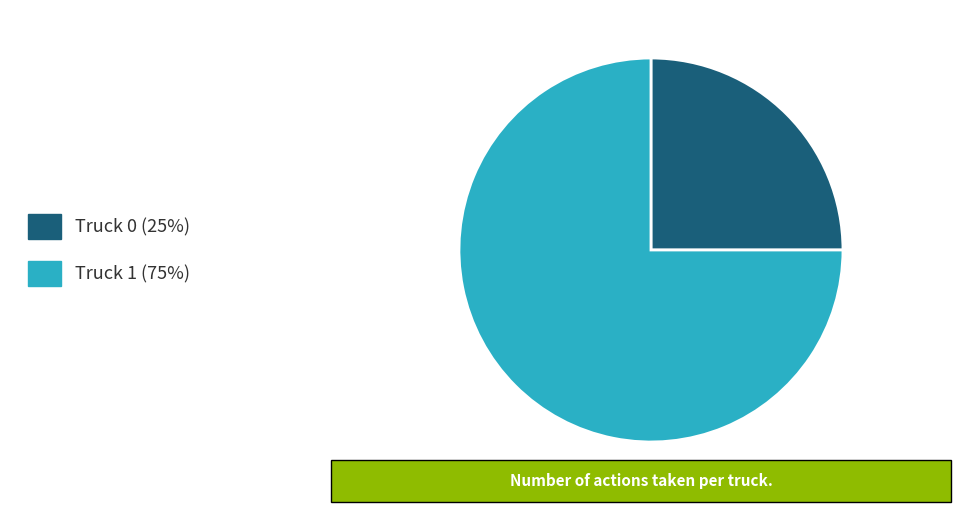

Does Truck 1 represent more than half of the total?

Yes